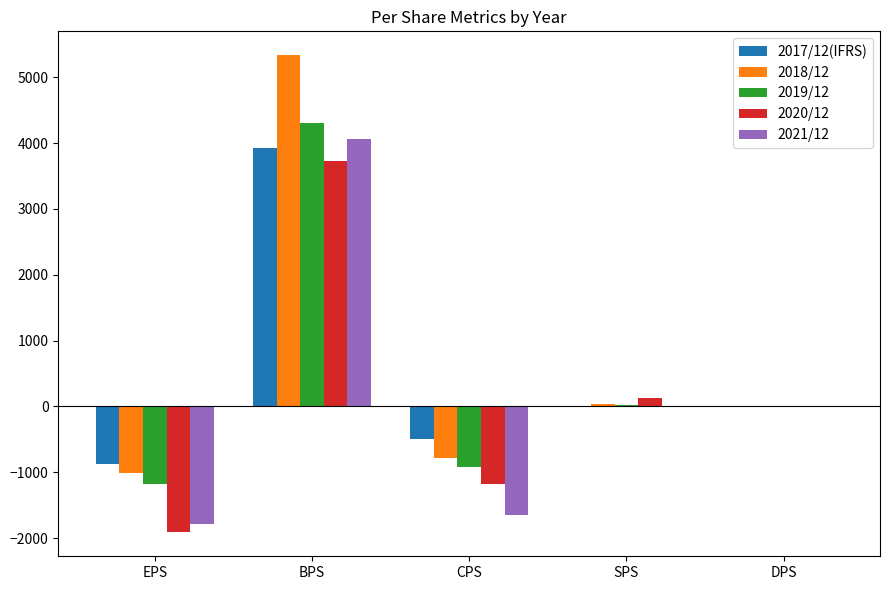

True or false: 2021/12 has a value of -464 at CPS.

False